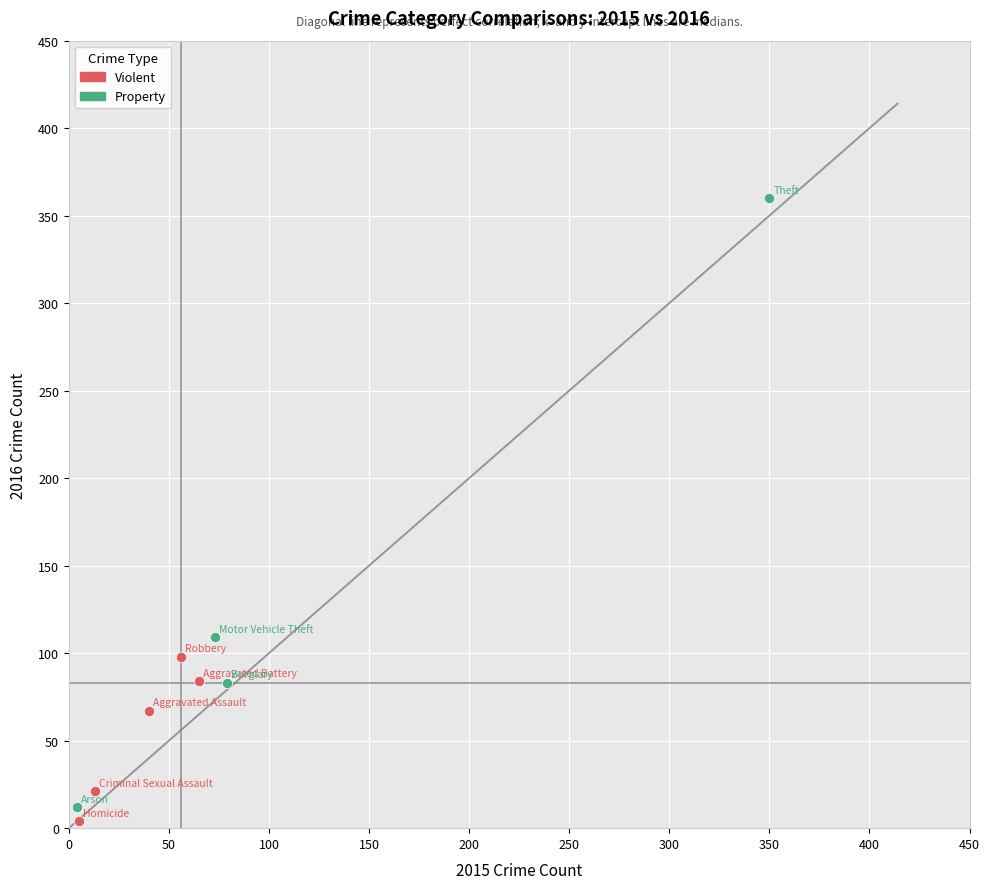

Which series reaches the maximum Y coordinate?

Property